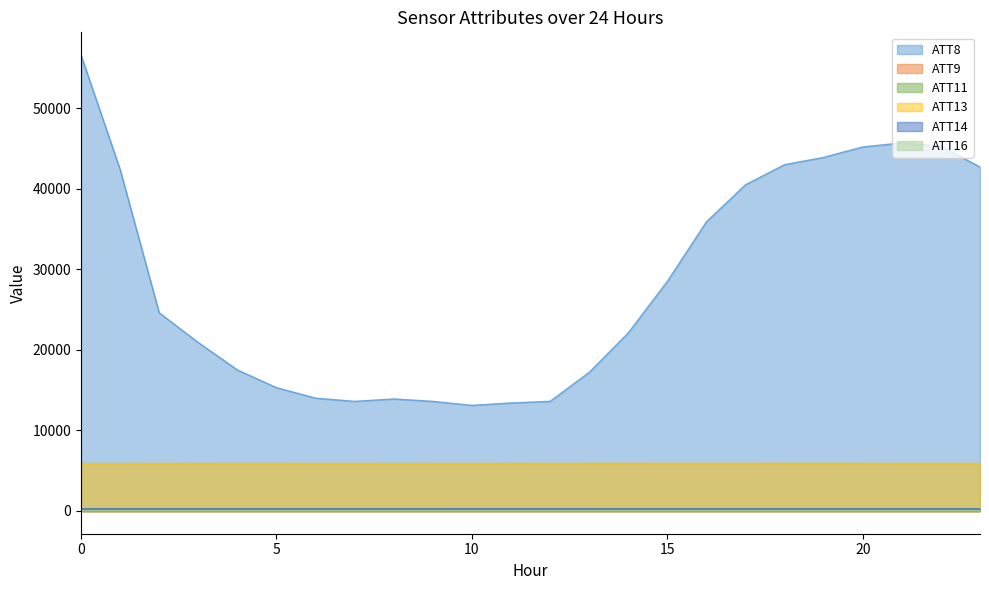

Reading left to right, extract all data points from this chart.

ATT8: 0=56600.0	1=42400.0	2=24600.0	3=20900.0	4=17500.0	5=15300.0	6=14000.0	7=13600.0	8=13900.0	9=13600.0	10=13100.0	11=13400.0	12=13600.0	13=17200.0	14=22100.0	15=28500.0	16=35900.0	17=40500.0	18=43000.0	19=43900.0	20=45200.0	21=45700.0	22=45300.0	23=42700.0
ATT13: 0=5874.5	1=5876.0	2=5883.3	3=5887.8	4=5887.0	5=5887.1	6=5882.9	7=5882.4	8=5879.1	9=5881.2	10=5882.9	11=5886.6	12=5892.9	13=5895.4	14=5899.4	15=5901.9	16=5902.1	17=5901.6	18=5898.4	19=5897.6	20=5895.6	21=5891.8	22=5890.2	23=5892.0
ATT14: 0=266.3	1=266.3	2=266.5	3=266.6	4=266.4	5=266.4	6=265.7	7=265.6	8=265.6	9=265.7	10=266.8	11=266.8	12=266.7	13=266.3	14=266.5	15=266.4	16=266.1	17=266.0	18=266.2	19=266.3	20=266.4	21=266.4	22=266.4	23=266.1
ATT16: 0=9.8	1=9.4	2=10.6	3=9.8	4=9.0	5=8.9	6=8.2	7=8.1	8=7.6	9=7.5	10=6.5	11=6.9	12=7.2	13=7.4	14=7.9	15=7.3	16=6.7	17=6.7	18=7.0	19=7.9	20=8.1	21=7.8	22=7.7	23=6.4